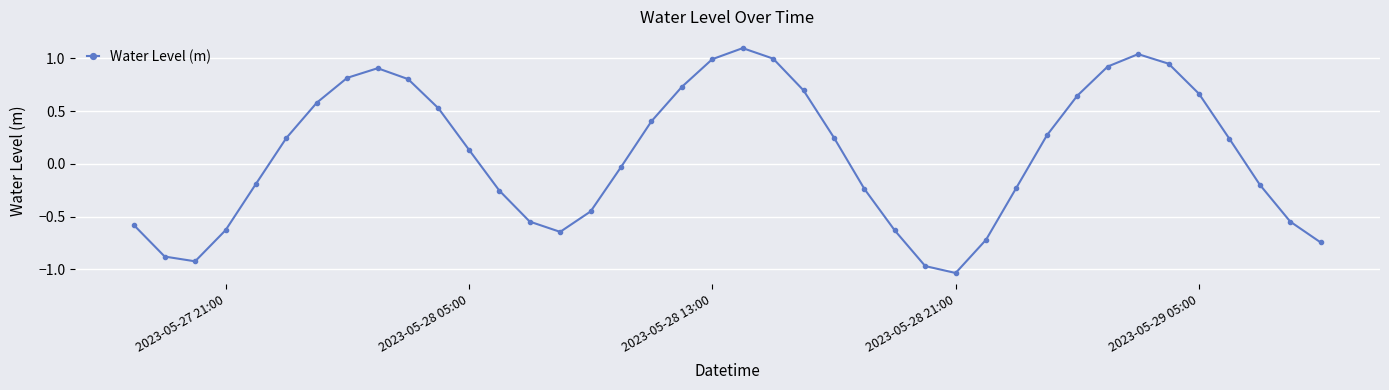

True or false: there are more than 2 points higher than both neighbors.

True